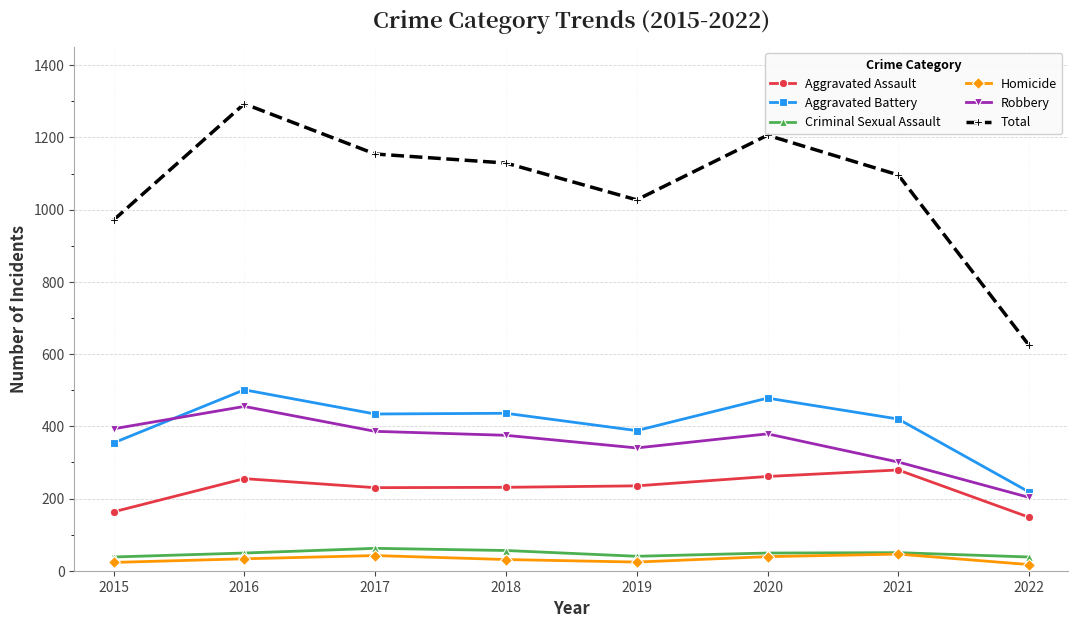

True or false: Total and Aggravated Battery cross at least once.

False